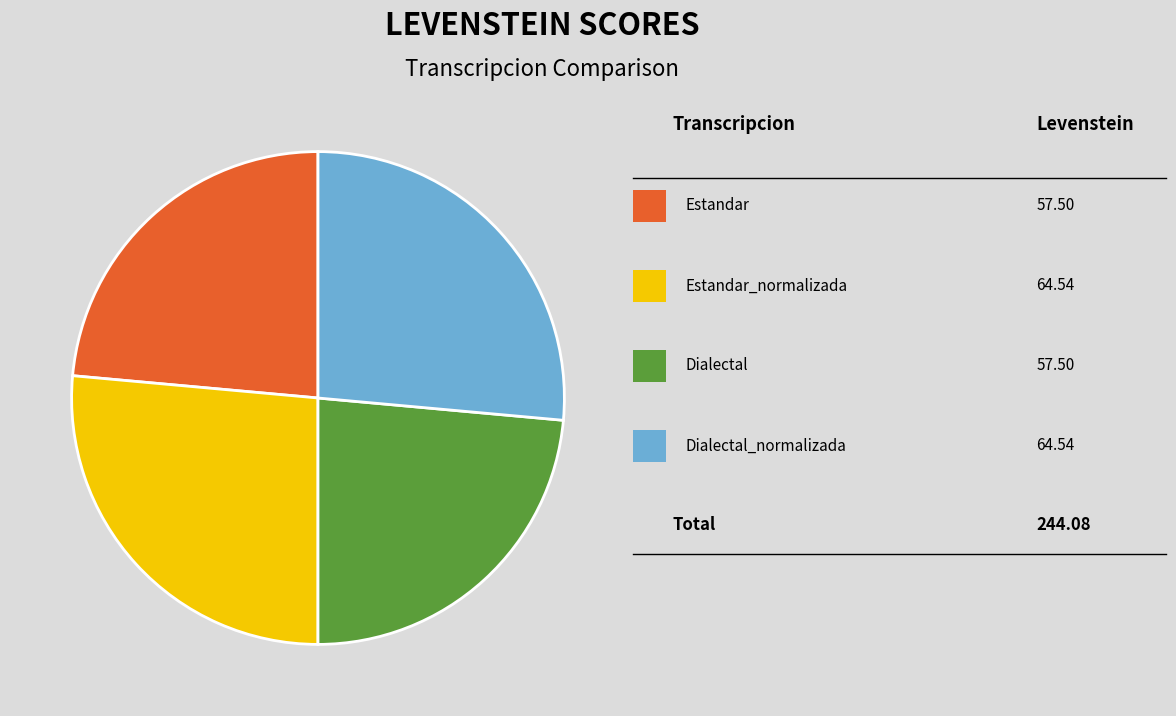

How many segments does this pie chart have?

4